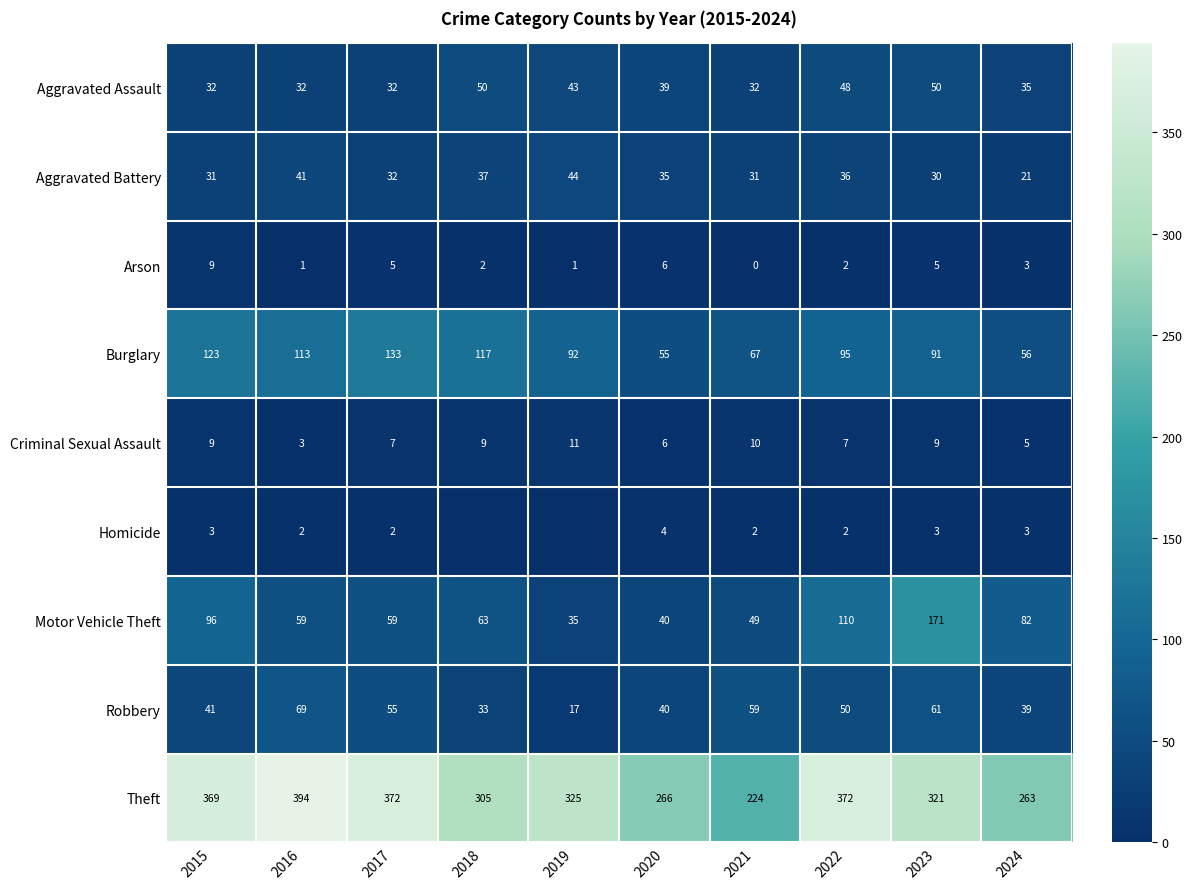

Read the Aggravated Assault value at 2015, to the nearest 10.

30